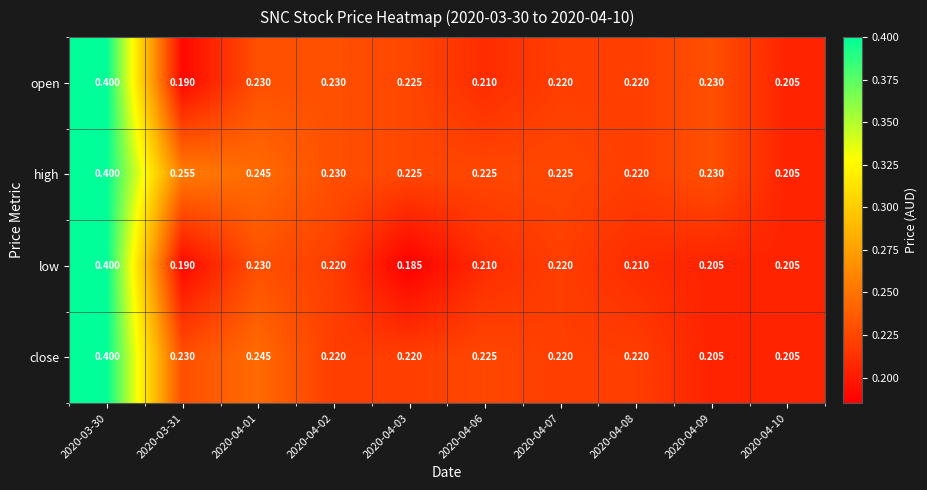

Between 2020-03-31 and 2020-04-09, which series saw the biggest shift?

open